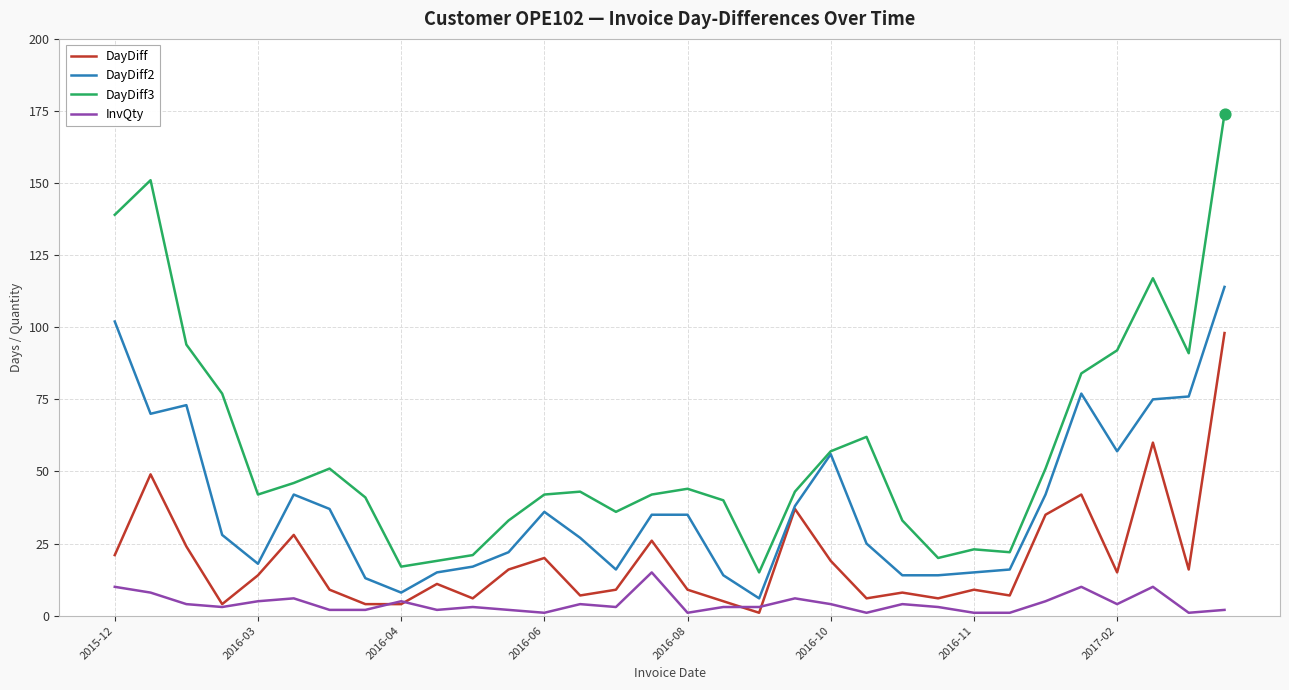

Which series has the largest total across all categories?

DayDiff3